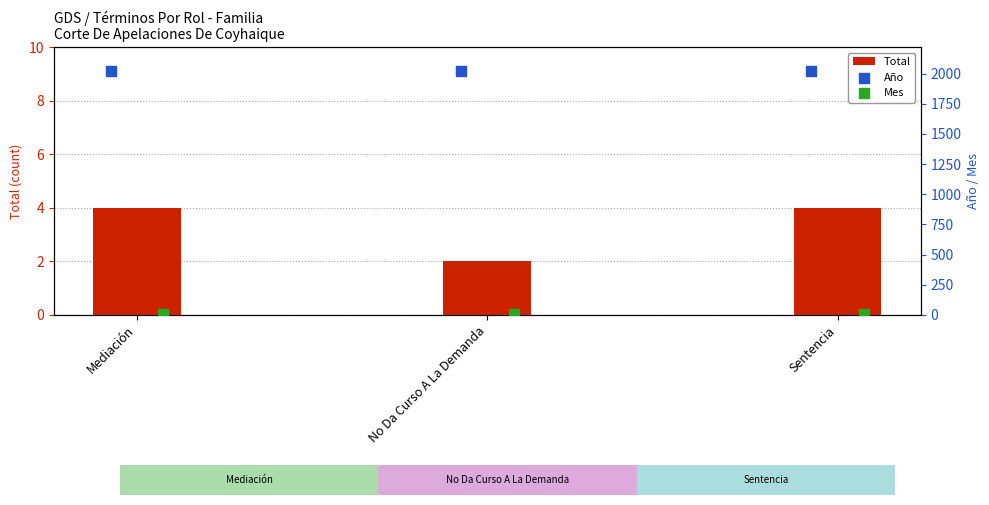

What are all the series names shown in the legend?

Total, Año, Mes